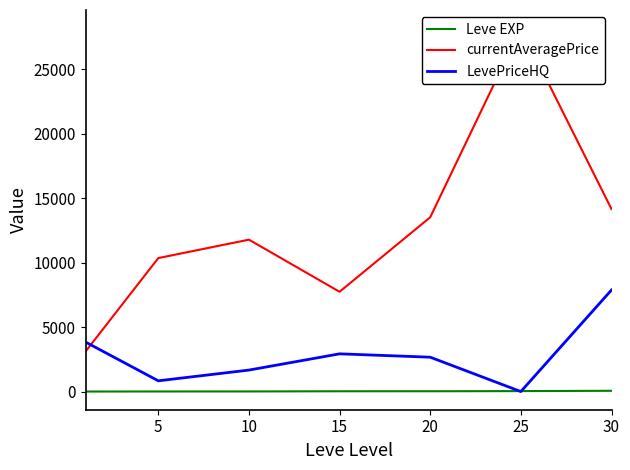

At which label is Leve EXP closest to 30?

25